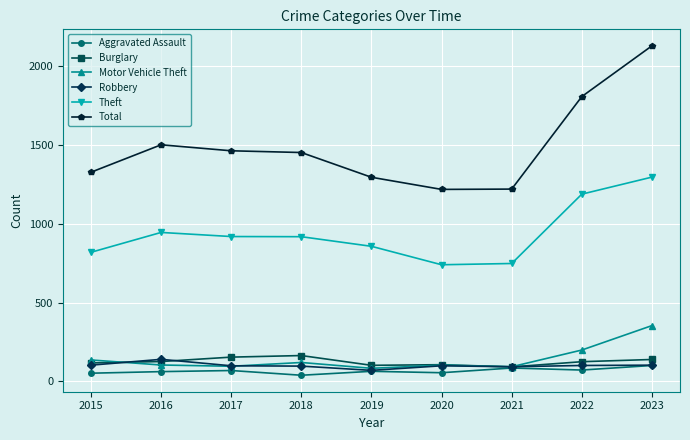

What are all the series names shown in the legend?

Aggravated Assault, Burglary, Motor Vehicle Theft, Robbery, Theft, Total